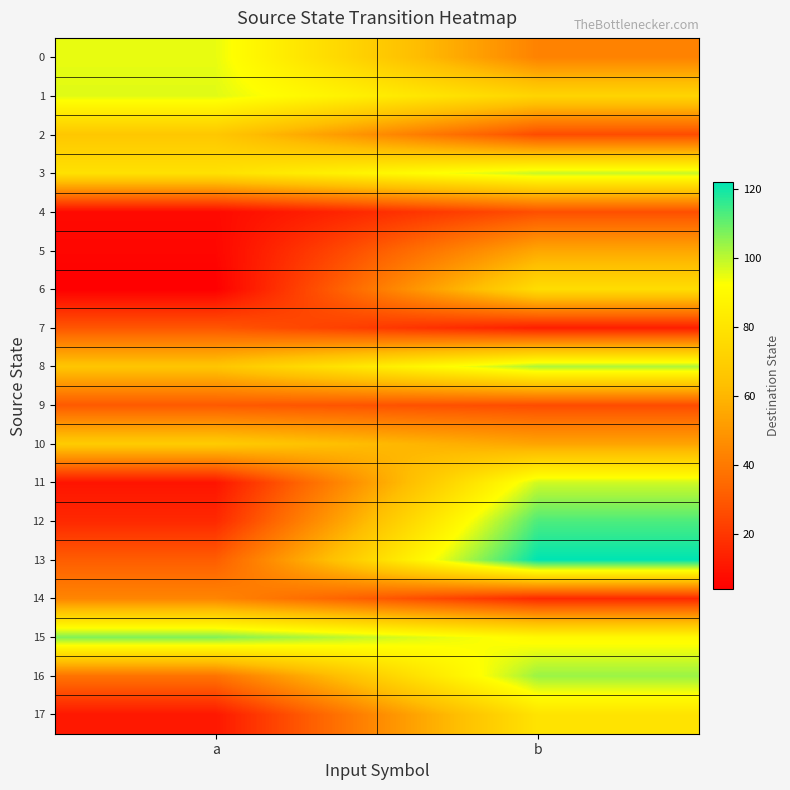

Reading left to right, extract all data points from this chart.

0: a=95	b=43
1: a=96	b=73
2: a=67	b=26
3: a=79	b=99
4: a=7	b=27
5: a=6	b=55
6: a=4	b=77
7: a=29	b=13
8: a=66	b=102
9: a=30	b=26
10: a=69	b=54
11: a=10	b=98
12: a=16	b=113
13: a=31	b=122
14: a=44	b=16
15: a=107	b=90
16: a=38	b=104
17: a=11	b=80